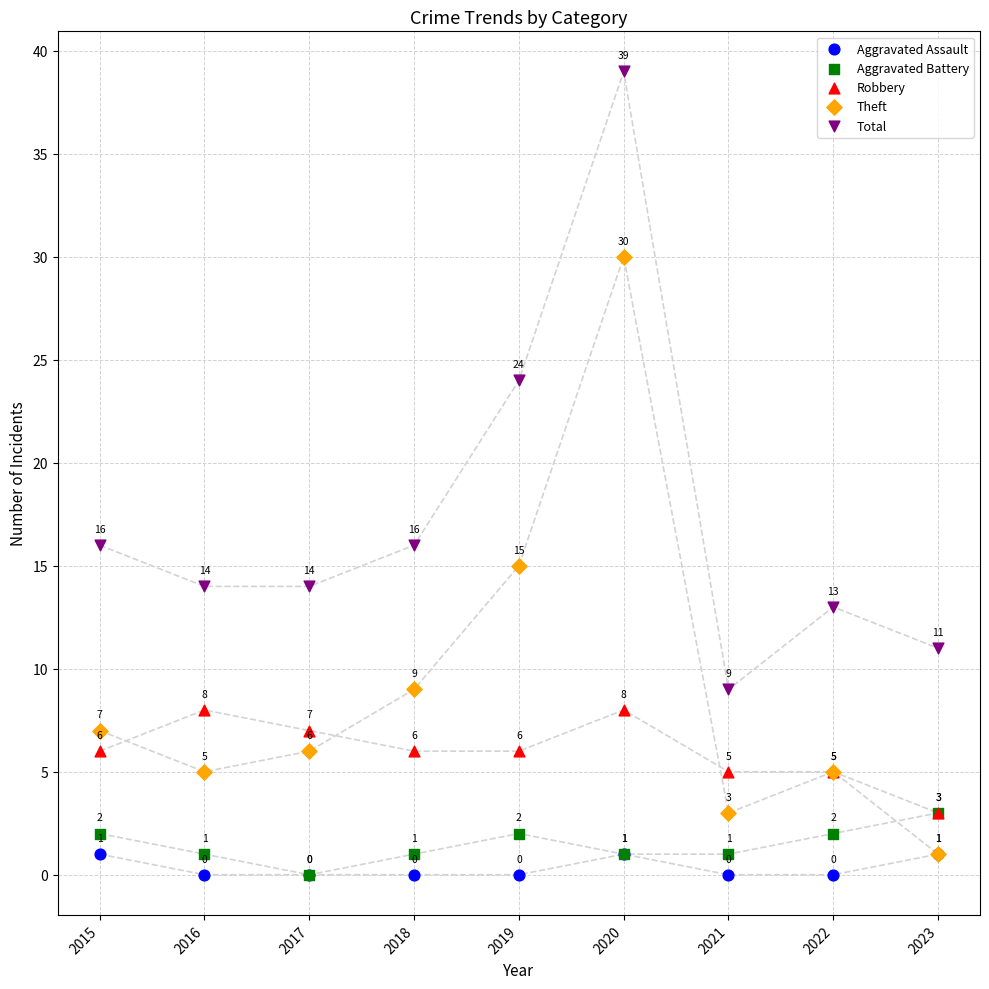

Which series reaches the maximum Y coordinate?

Total